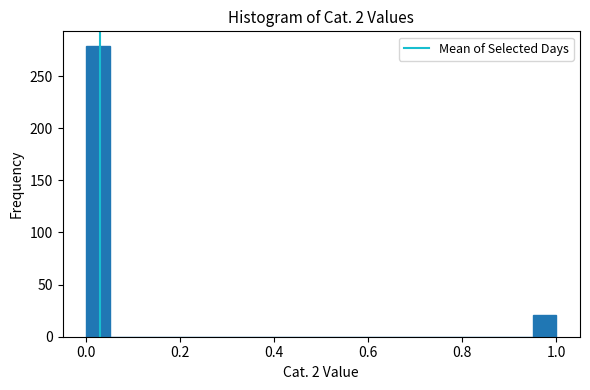

Around what value on the x-axis is the tallest bar? Give the approximate position of its centre, as read against the axis.

0.02